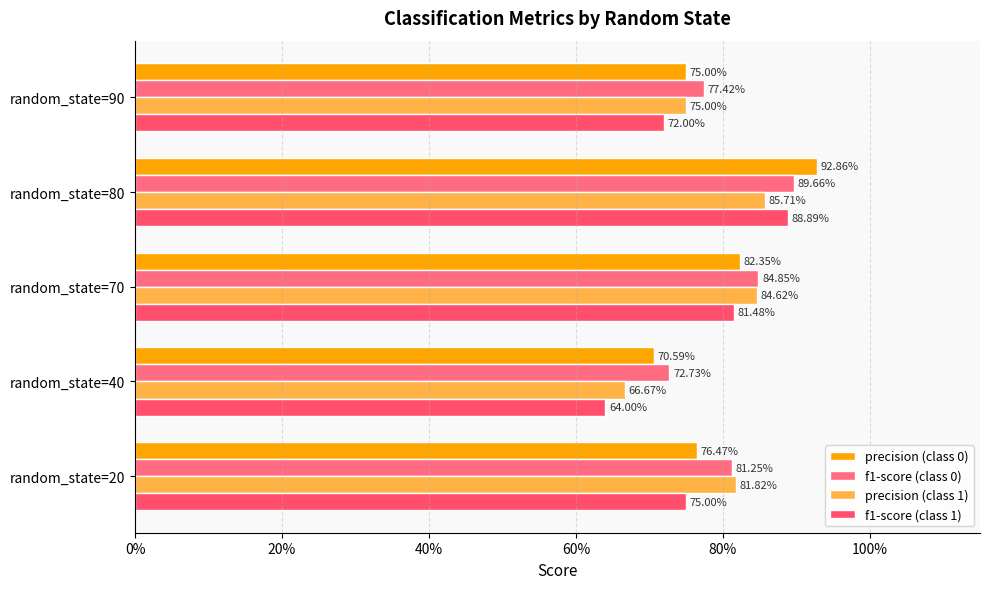

What is the minimum value for f1-score (class 0)?

0.7